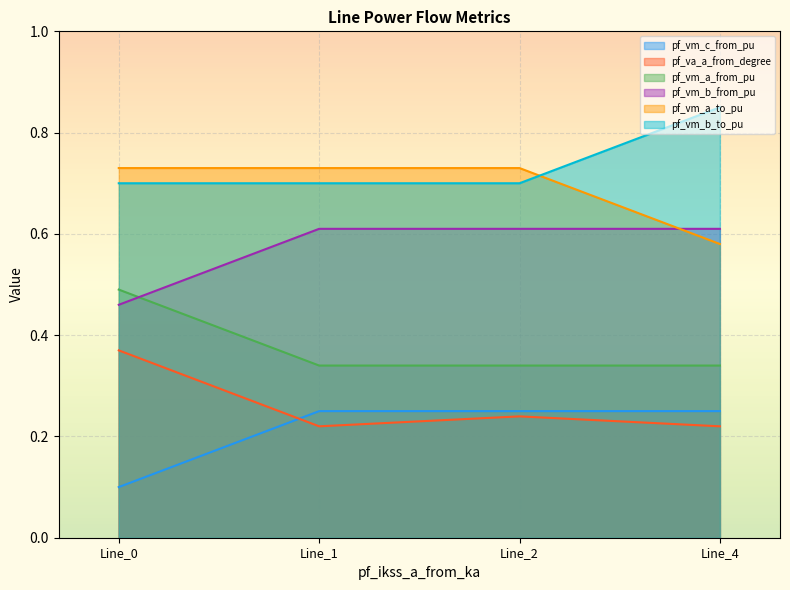

List the series in order of their peak value, highest first.

pf_vm_b_to_pu, pf_vm_a_to_pu, pf_vm_b_from_pu, pf_vm_a_from_pu, pf_va_a_from_degree, pf_vm_c_from_pu